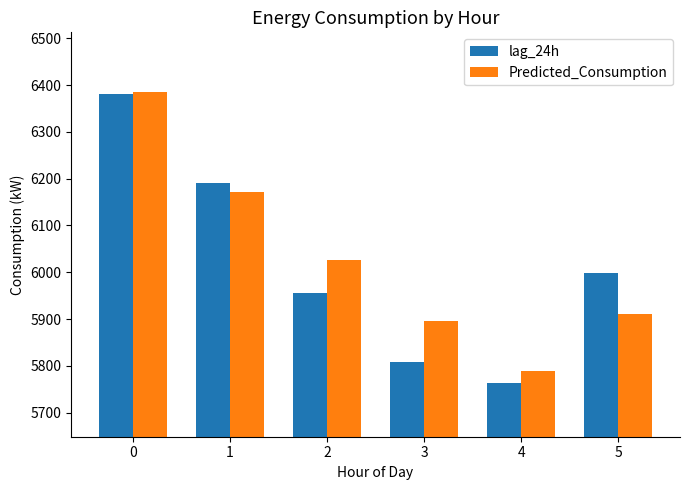

What is the value of the Predicted_Consumption bar at the 3rd from the left?

6026.7